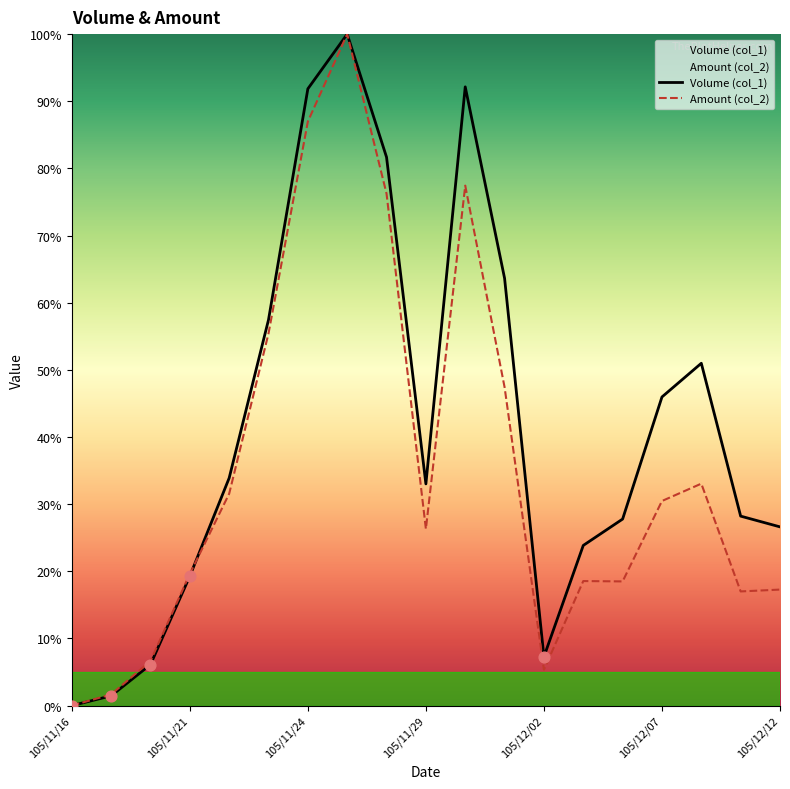

Which series contains the highest Y value?

Volume (col_1)